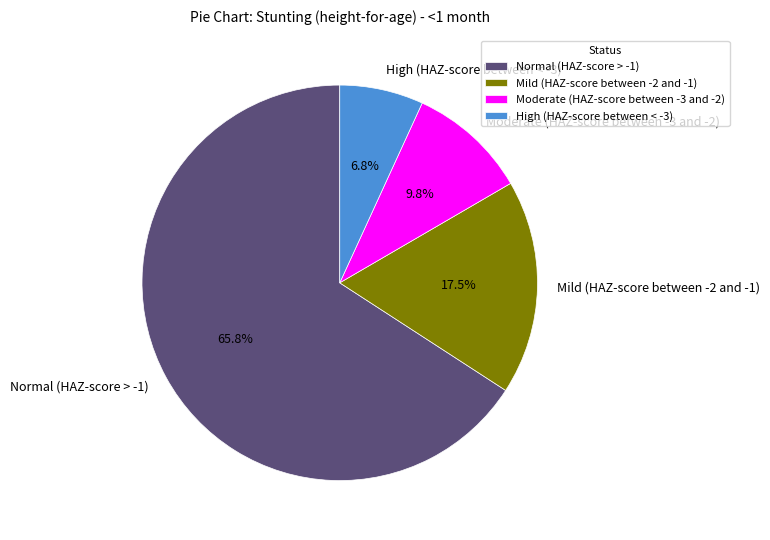

Combined, what portion of the pie is High (HAZ-score between < -3) and Normal (HAZ-score > -1)?

72.7%